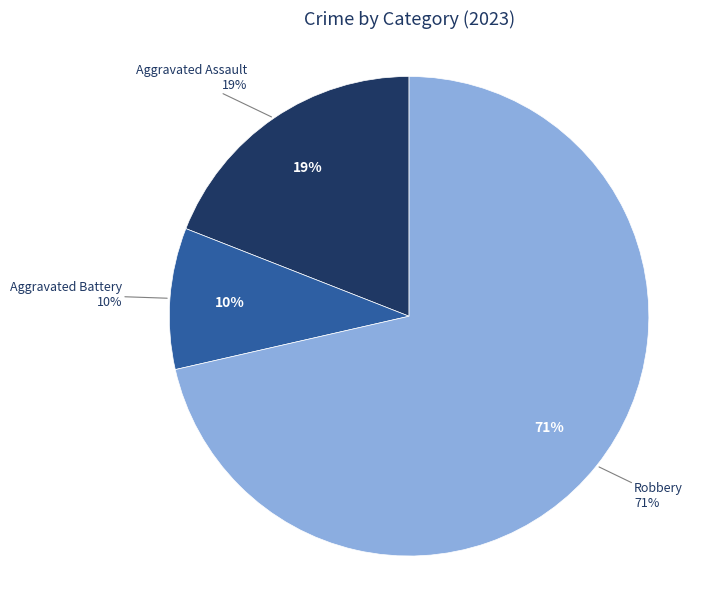

To the nearest percent, what portion does Aggravated Assault represent?

19%